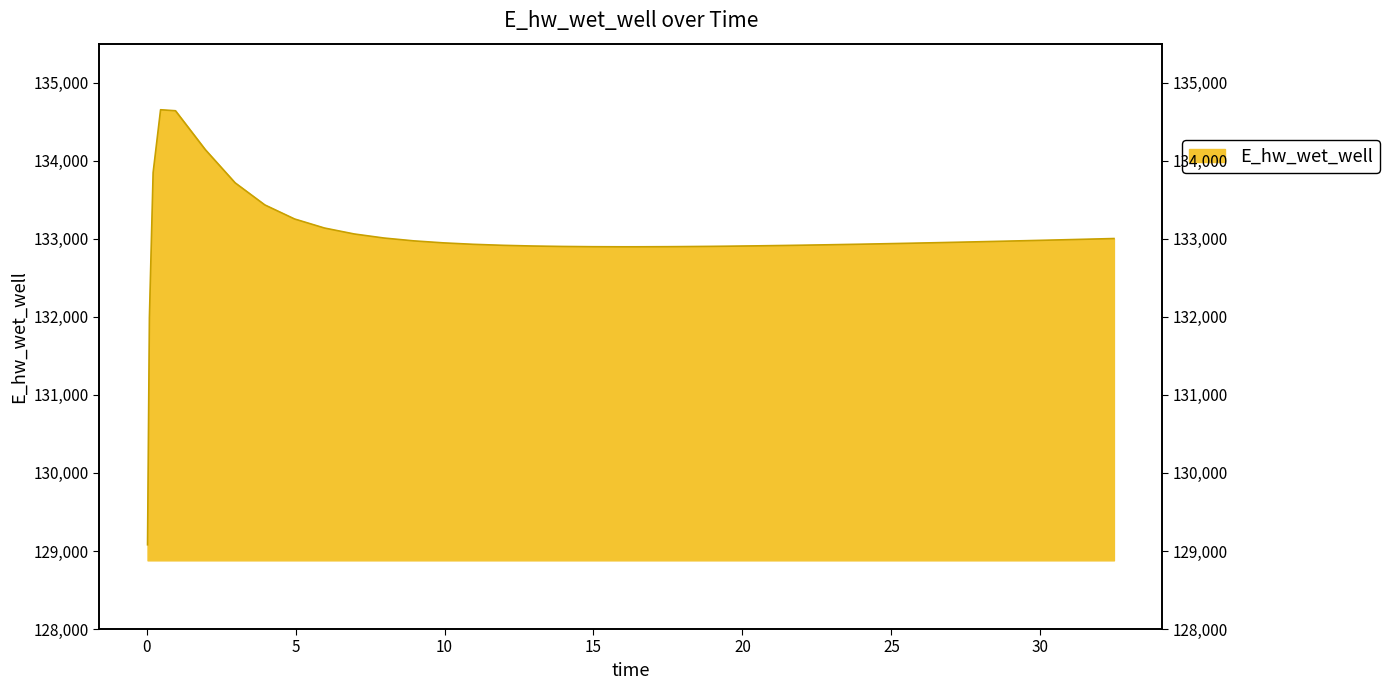

How many points are lower than both their immediate neighbors (excluding endpoints)?

1